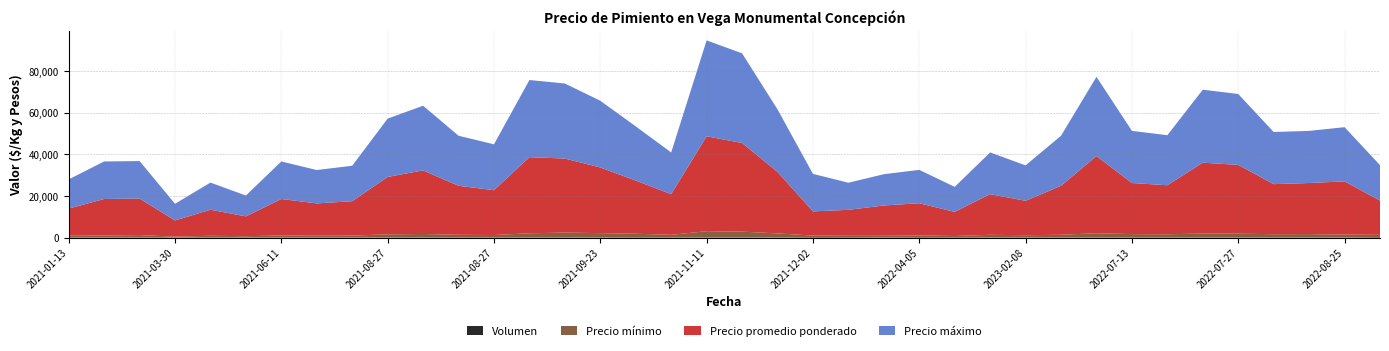

Reading left to right, extract all data points from this chart.

Precio mínimo: 2021-01-13=867	2021-01-07=972	2021-01-07=1167	2021-03-30=431	2021-03-30=833	2021-03-30=633	2021-06-11=972	2021-06-11=861	2021-06-11=917	2021-08-27=1528	2021-08-27=1694	2021-08-27=1306	2021-08-27=1194	2021-09-23=2028	2021-09-23=2367	2021-09-23=2100	2021-10-26=1700	2021-10-26=1300	2021-11-11=3033	2021-11-11=2833	2021-11-11=1967	2021-12-02=773	2022-03-03=692	2022-03-23=808	2022-04-05=859	2023-01-20=642	2023-02-08=1300	2023-02-08=1100	2022-07-13=1306	2022-07-13=2056	2022-07-13=1633	2022-07-13=1567	2022-07-27=1889	2022-07-27=1833	2022-07-27=1600	2022-07-27=1633	2022-08-25=1417	2022-10-25=1096
Precio promedio ponderado: 2021-01-13=13000	2021-01-07=17500	2021-01-07=17500	2021-03-30=7750	2021-03-30=12500	2021-03-30=9500	2021-06-11=17500	2021-06-11=15500	2021-06-11=16500	2021-08-27=27500	2021-08-27=30500	2021-08-27=23500	2021-08-27=21500	2021-09-23=36500	2021-09-23=35500	2021-09-23=31500	2021-10-26=25500	2021-10-26=19500	2021-11-11=45500	2021-11-11=42500	2021-11-11=29500	2021-12-02=11600	2022-03-03=12455	2022-03-23=14545	2022-04-05=15455	2023-01-20=11556	2023-02-08=19500	2023-02-08=16500	2022-07-13=23500	2022-07-13=37000	2022-07-13=24500	2022-07-13=23500	2022-07-27=34000	2022-07-27=33000	2022-07-27=24000	2022-07-27=24500	2022-08-25=25500	2022-10-25=16444
Precio máximo: 2021-01-13=14000	2021-01-07=18000	2021-01-07=18000	2021-03-30=8000	2021-03-30=13000	2021-03-30=10000	2021-06-11=18000	2021-06-11=16000	2021-06-11=17000	2021-08-27=28000	2021-08-27=31000	2021-08-27=24000	2021-08-27=22000	2021-09-23=37000	2021-09-23=36000	2021-09-23=32000	2021-10-26=26000	2021-10-26=20000	2021-11-11=46000	2021-11-11=43000	2021-11-11=30000	2021-12-02=18000	2022-03-03=13000	2022-03-23=15000	2022-04-05=16000	2023-01-20=12000	2023-02-08=20000	2023-02-08=17000	2022-07-13=24000	2022-07-13=38000	2022-07-13=25000	2022-07-13=24000	2022-07-27=35000	2022-07-27=34000	2022-07-27=25000	2022-07-27=25000	2022-08-25=26000	2022-10-25=17000
Volumen: 2021-01-13=100	2021-01-07=100	2021-01-07=100	2021-03-30=100	2021-03-30=100	2021-03-30=100	2021-06-11=100	2021-06-11=100	2021-06-11=100	2021-08-27=100	2021-08-27=100	2021-08-27=100	2021-08-27=100	2021-09-23=100	2021-09-23=100	2021-09-23=100	2021-10-26=200	2021-10-26=100	2021-11-11=100	2021-11-11=100	2021-11-11=100	2021-12-02=250	2022-03-03=220	2022-03-23=110	2022-04-05=220	2023-01-20=180	2023-02-08=100	2023-02-08=100	2022-07-13=100	2022-07-13=100	2022-07-13=100	2022-07-13=100	2022-07-27=100	2022-07-27=100	2022-07-27=100	2022-07-27=100	2022-08-25=100	2022-10-25=270